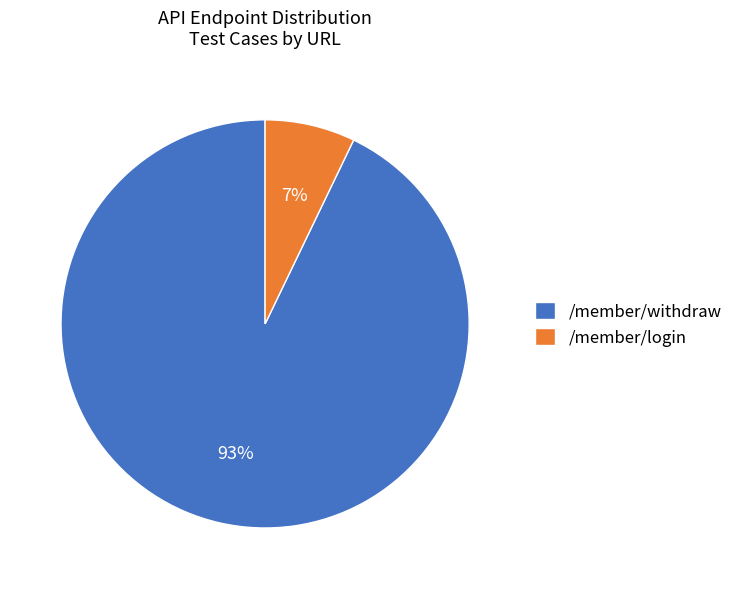

True or false: /member/withdraw accounts for 93% of the total.

True